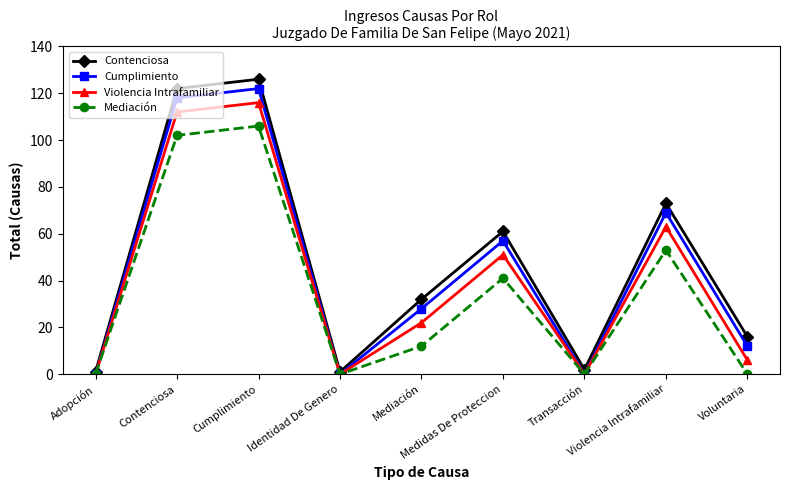

List the series in order of their peak value, lowest first.

Mediación, Violencia Intrafamiliar, Cumplimiento, Contenciosa